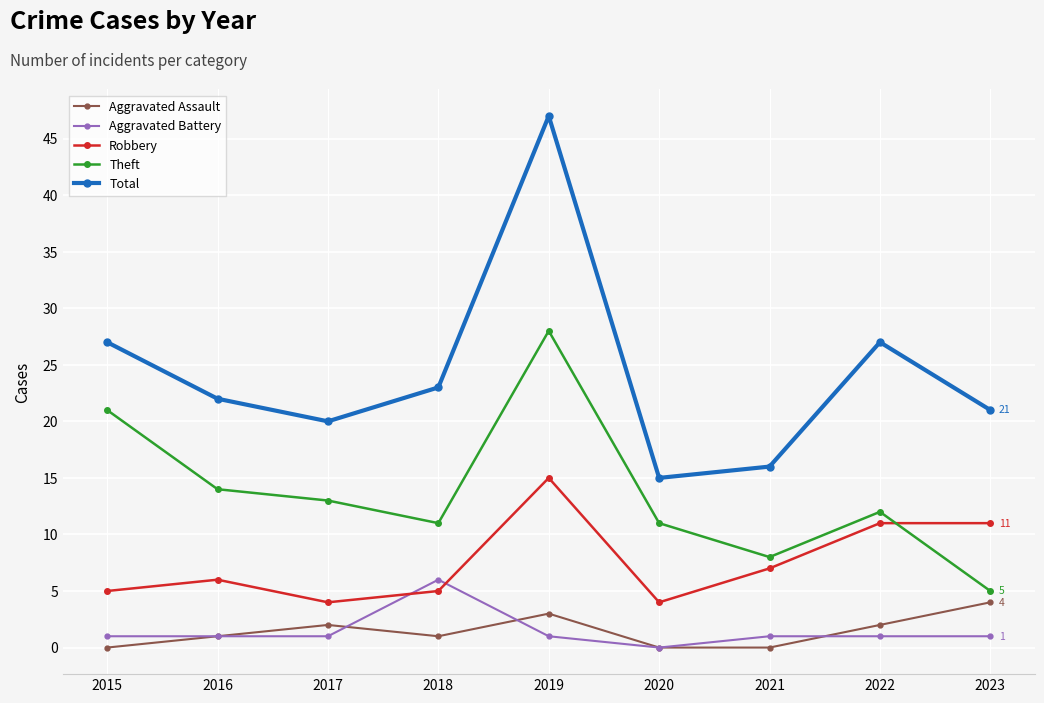

Where do Robbery and Theft first cross each other?

2022 and 2023